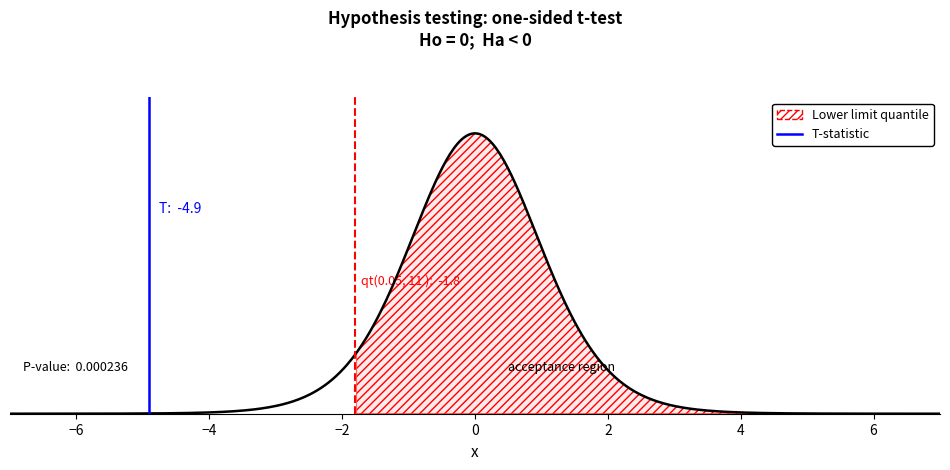

Rank the series by their maximum value, from highest to lowest.

T-statistic, Lower limit quantile